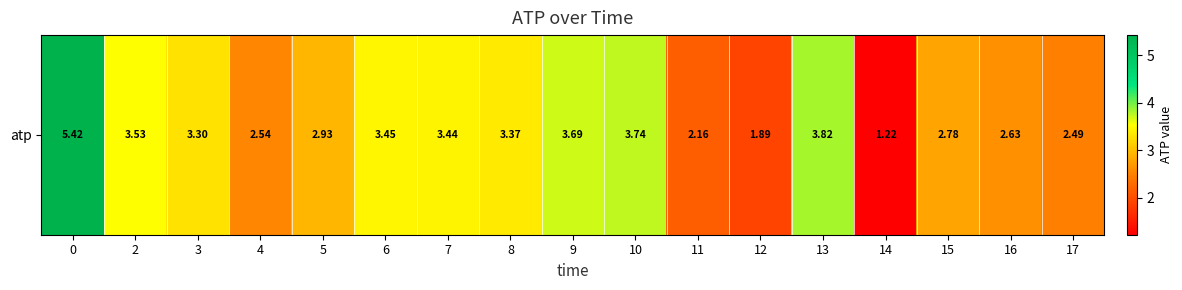

How many data points does each series have?

17